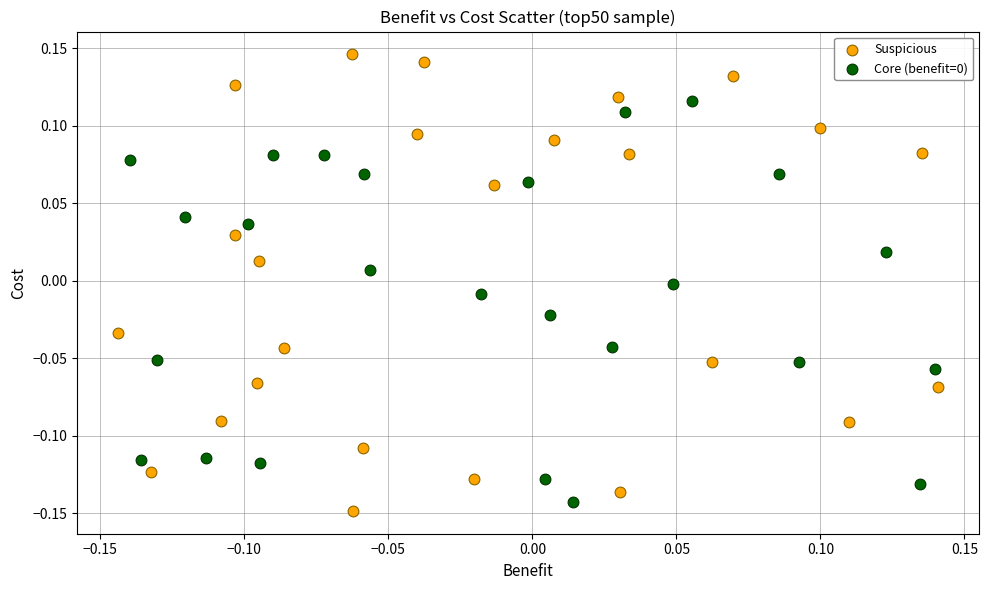

Which series has the widest spread of Y values?

Suspicious